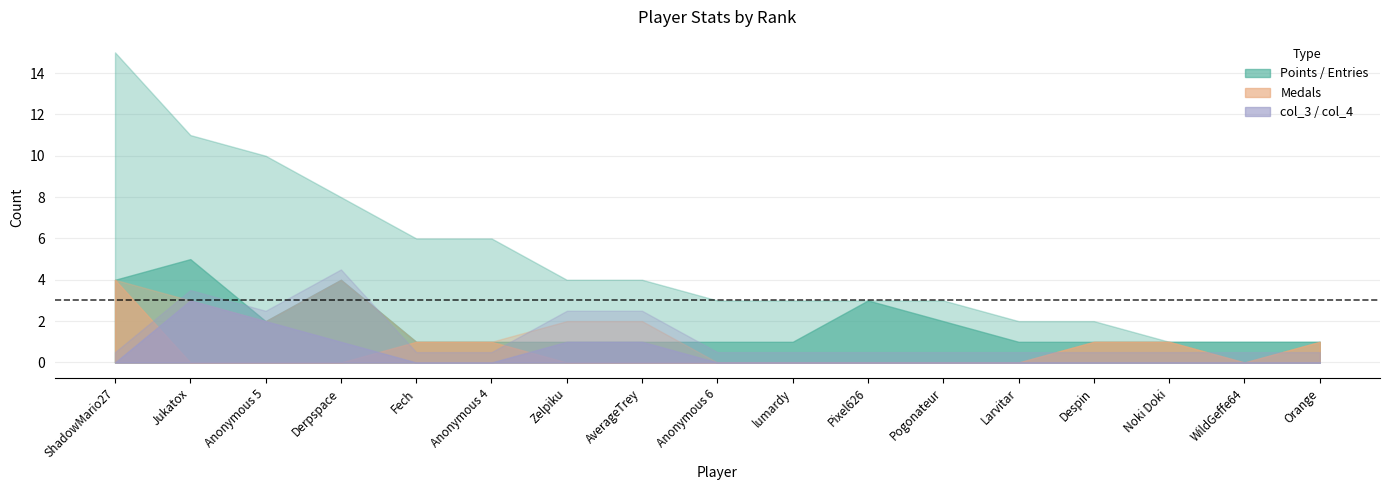

At which category is the sum across all series the highest?

ShadowMario27